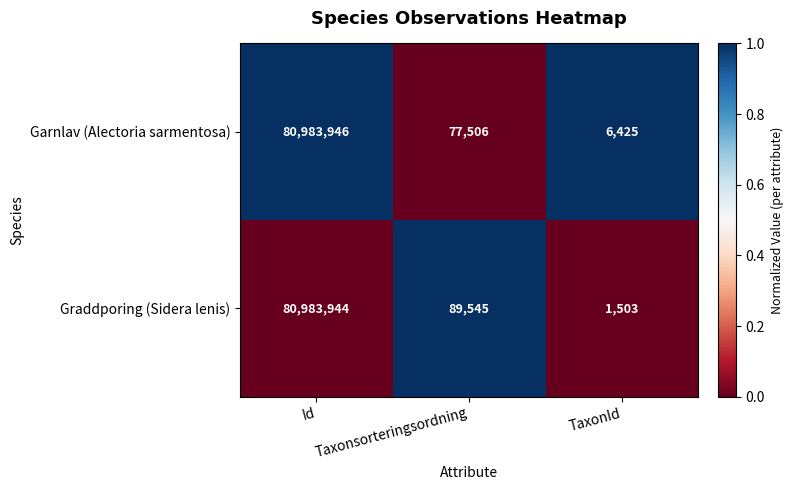

What is the sum of the Graddporing (Sidera lenis) values at TaxonId and Id?

80985447